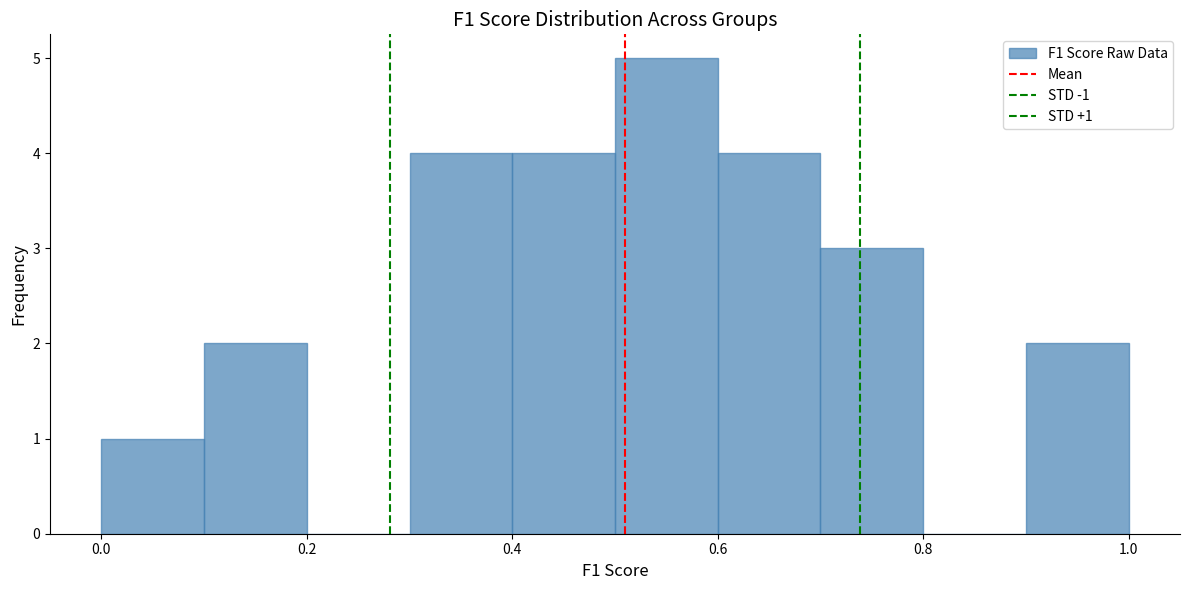

Which range on the x-axis has the tallest bar?

0.5 to 0.6